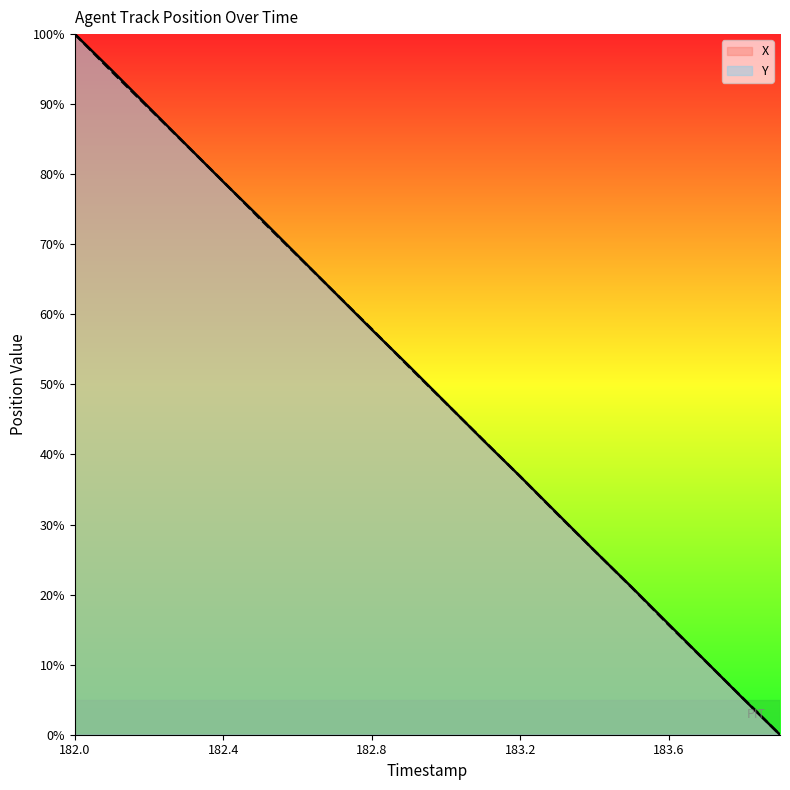

At which label does Y first exceed 52?

182.0